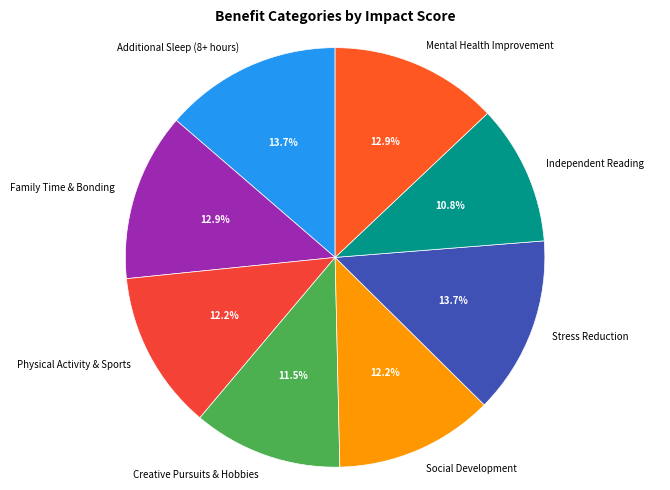

What percentage is the Family Time & Bonding slice, to the nearest percent?

13%